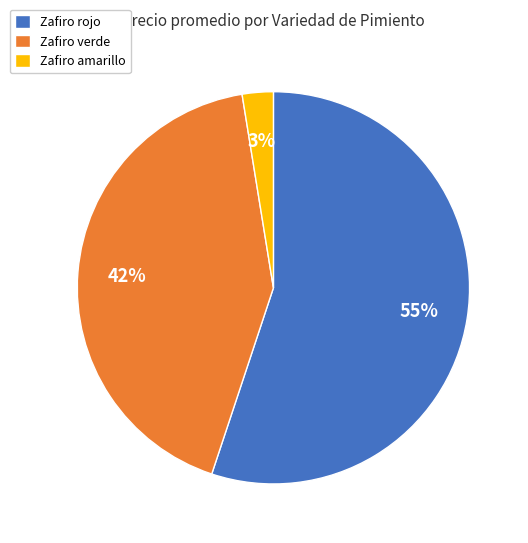

What percentage is the Zafiro verde slice, to the nearest percent?

42%